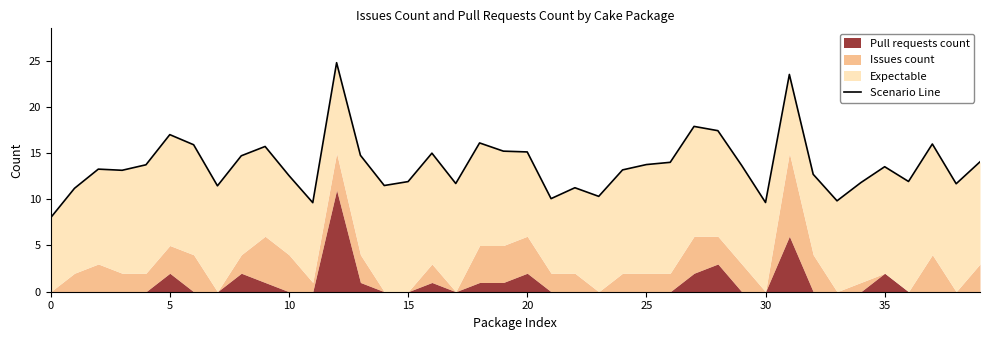

Reading left to right, extract all data points from this chart.

8.0	11.2	13.3	13.1	13.7	17.0	15.9	11.5	14.7	15.7	12.6	9.6	24.8	14.8	11.5	11.9	15.0	11.7	16.1	15.2	15.1	10.1	11.2	10.3	13.2	13.8	14.0	17.9	17.4	13.7	9.6	23.5	12.7	9.8	11.8	13.5	11.9	16.0	11.7	14.0